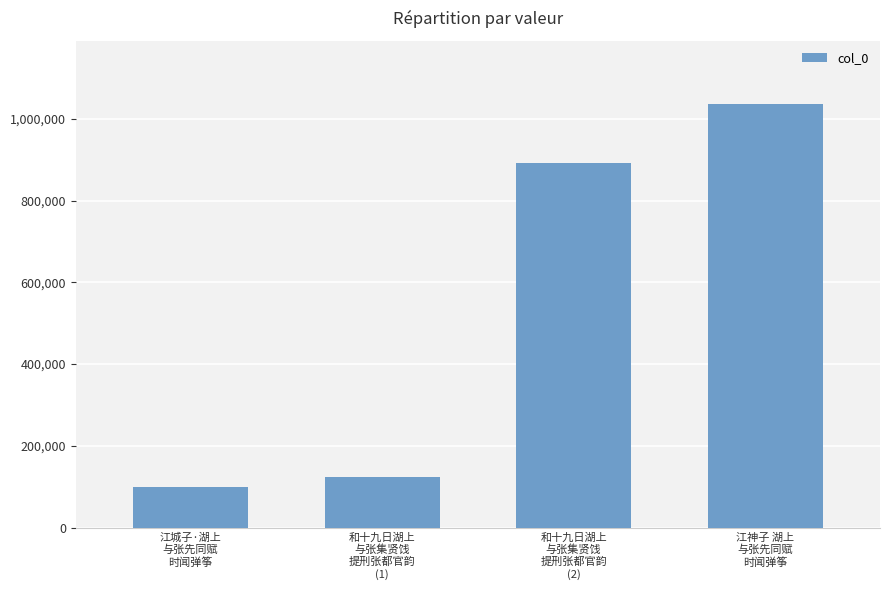

What is the sum of the values at 和十九日湖上
与张集贤饯
提刑张都官韵
(1) and 江城子·湖上
与张先同赋
时闻弹筝?

223119